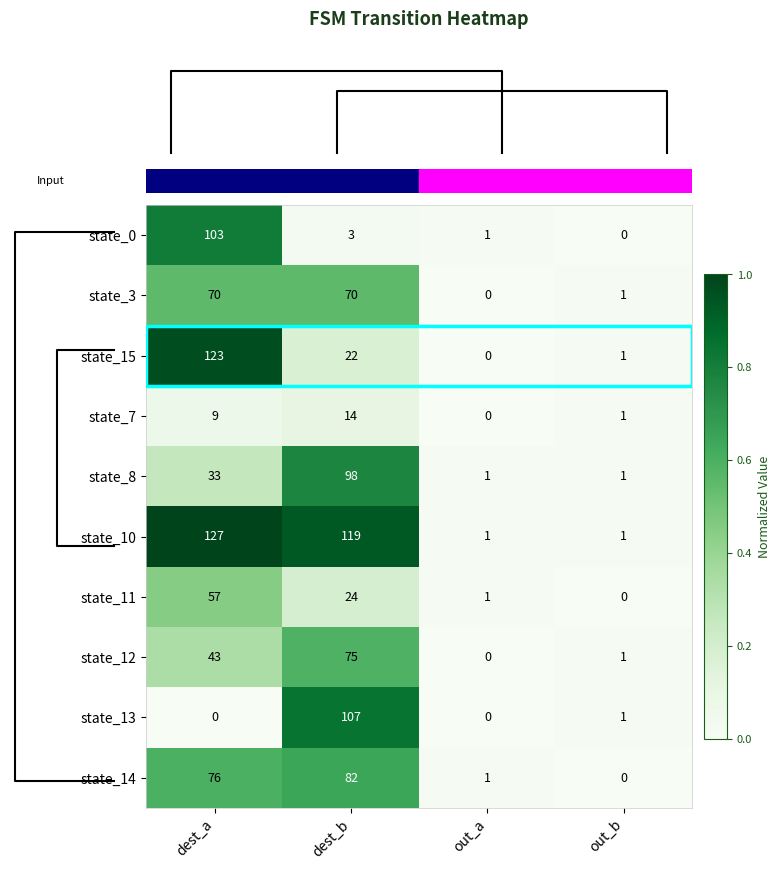

Rank the series at dest_a from highest to lowest value.

state_10, state_15, state_0, state_14, state_3, state_11, state_12, state_8, state_7, state_13